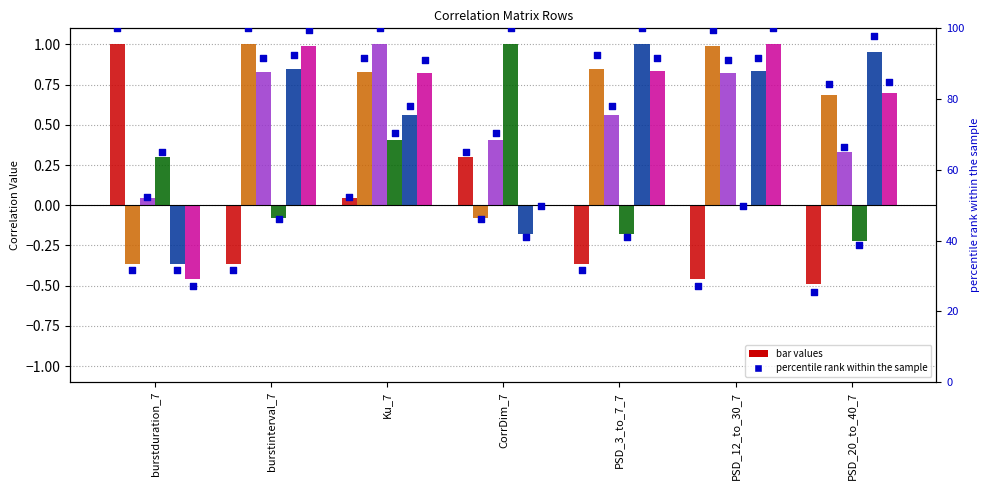

Which series contains the lowest Y value?

burstduration_7